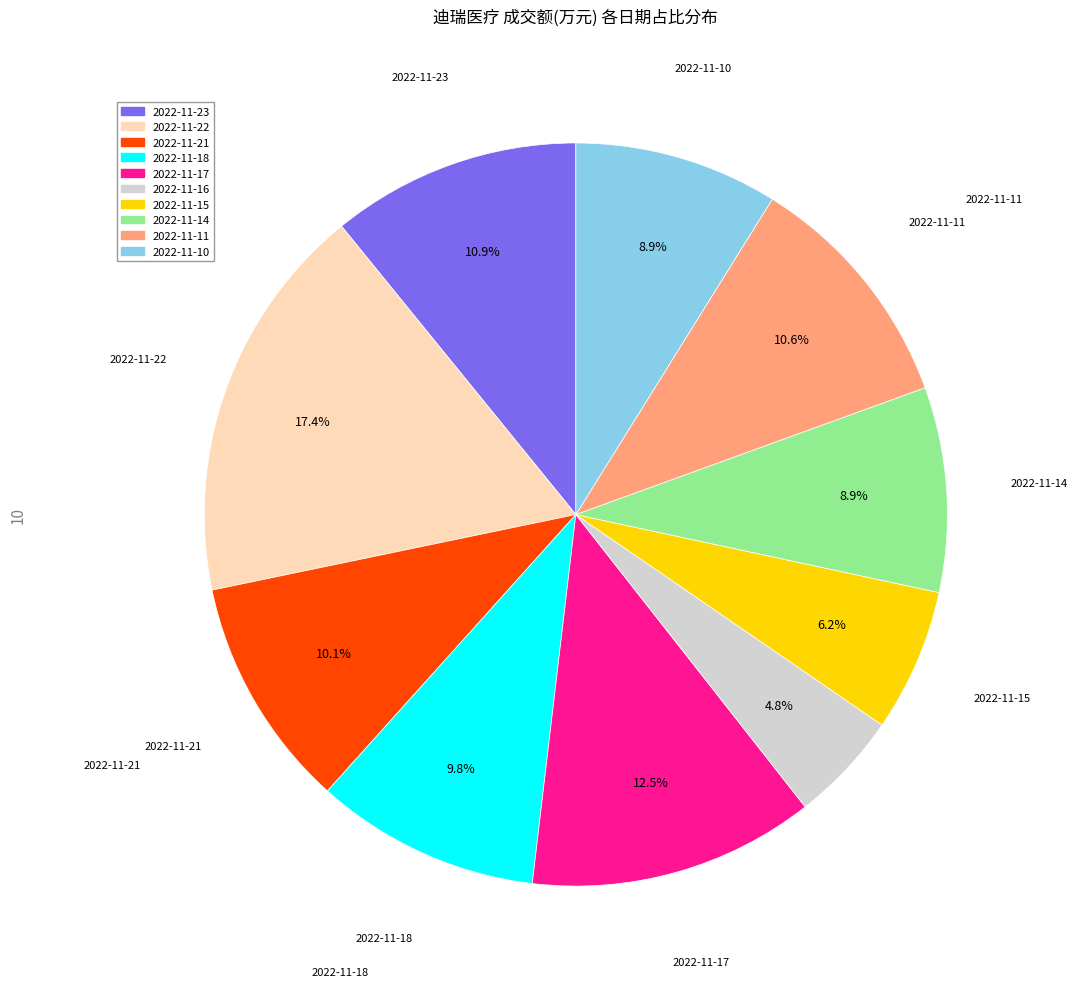

What is the largest slice in the pie chart?

2022-11-22